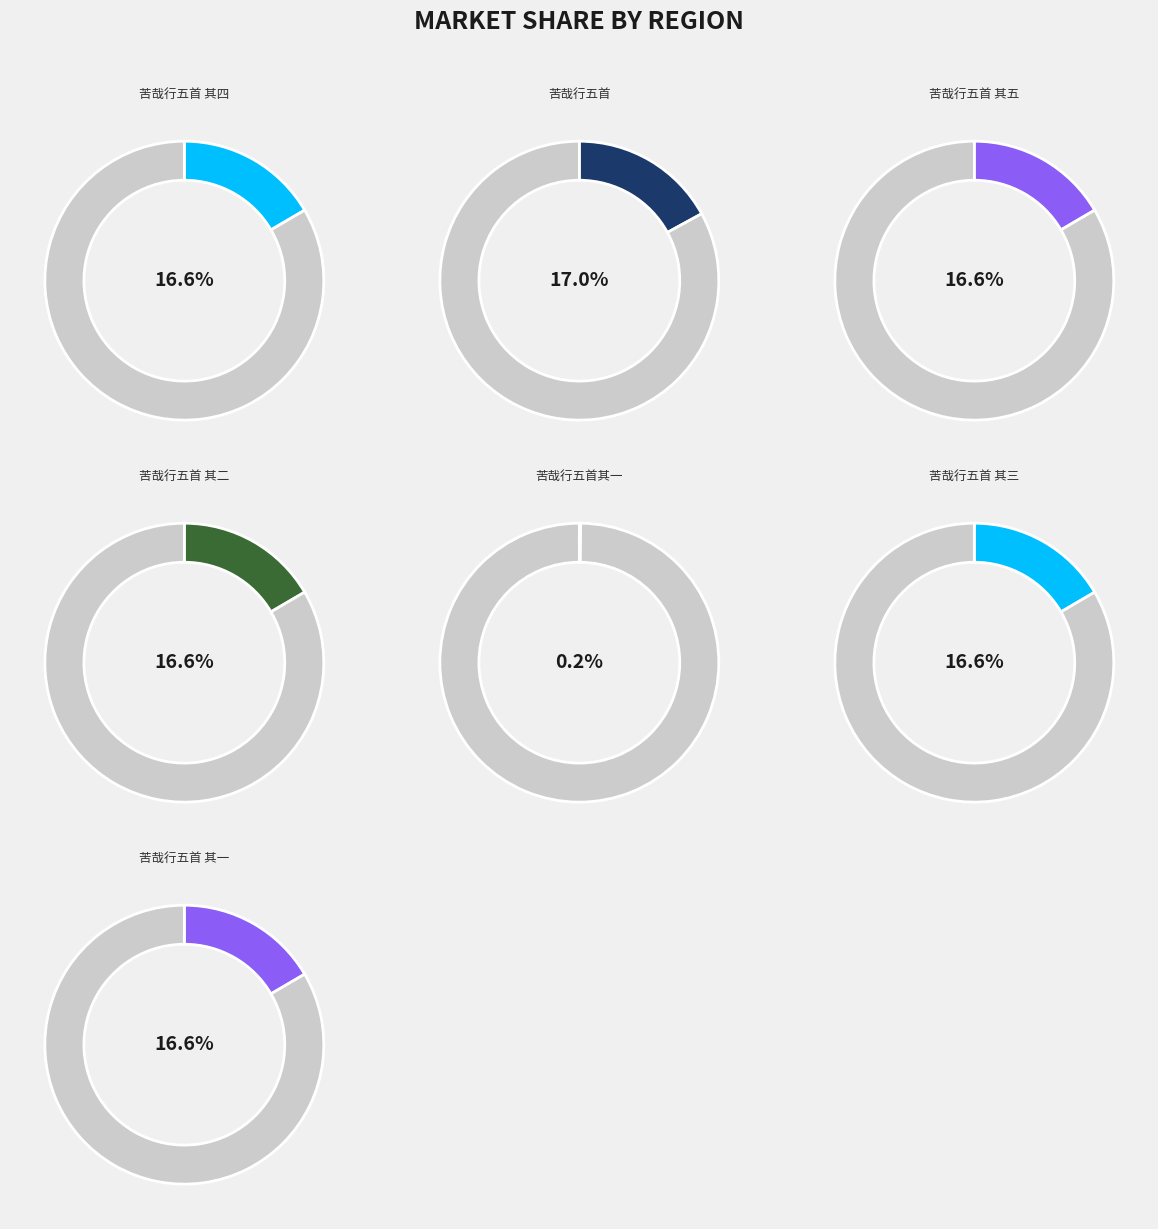

How many slices are in this pie chart?

7